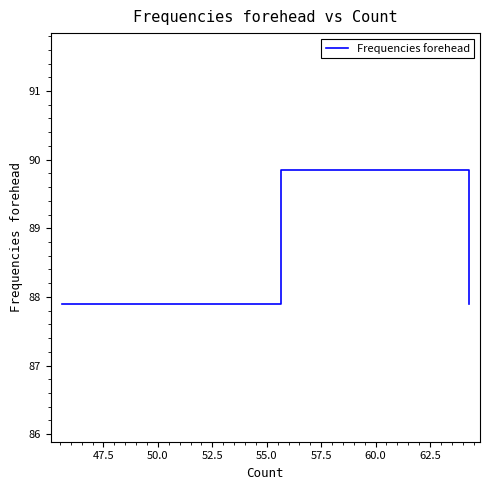

What is the maximum value shown in the chart?

89.8